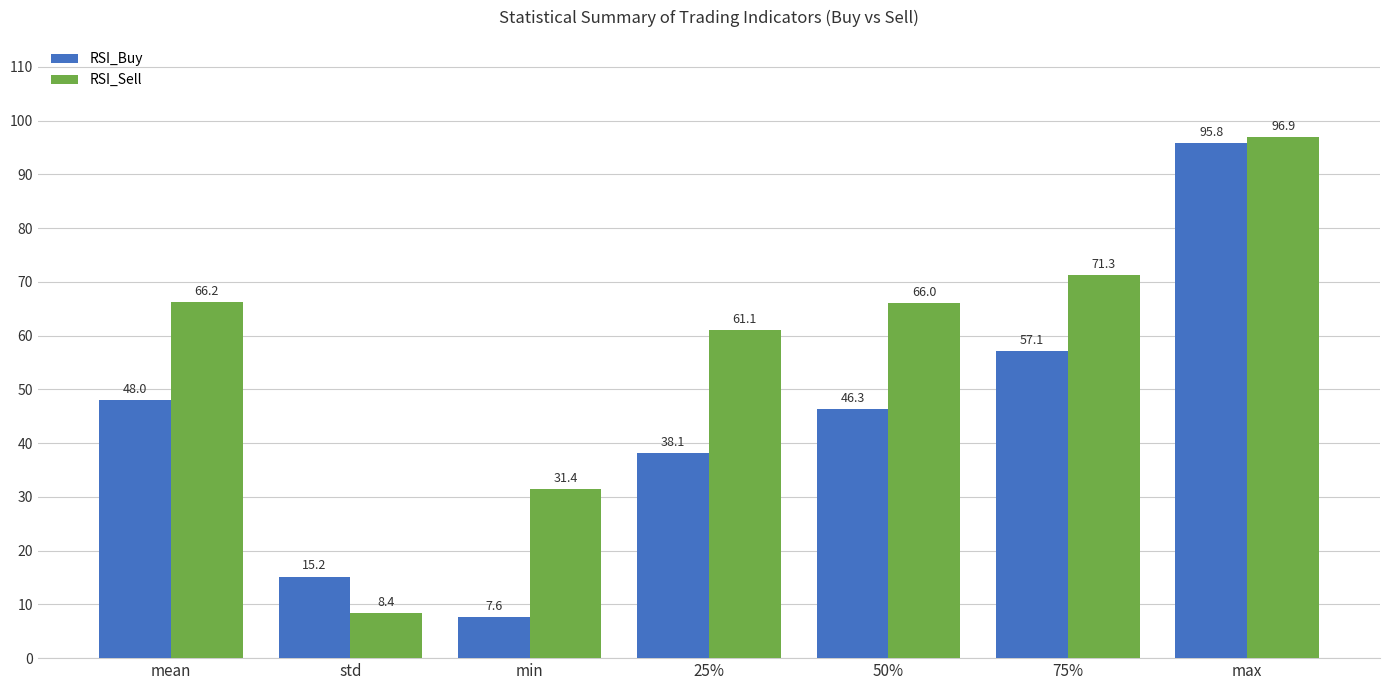

What is the total value across all series at 25%?

99.2